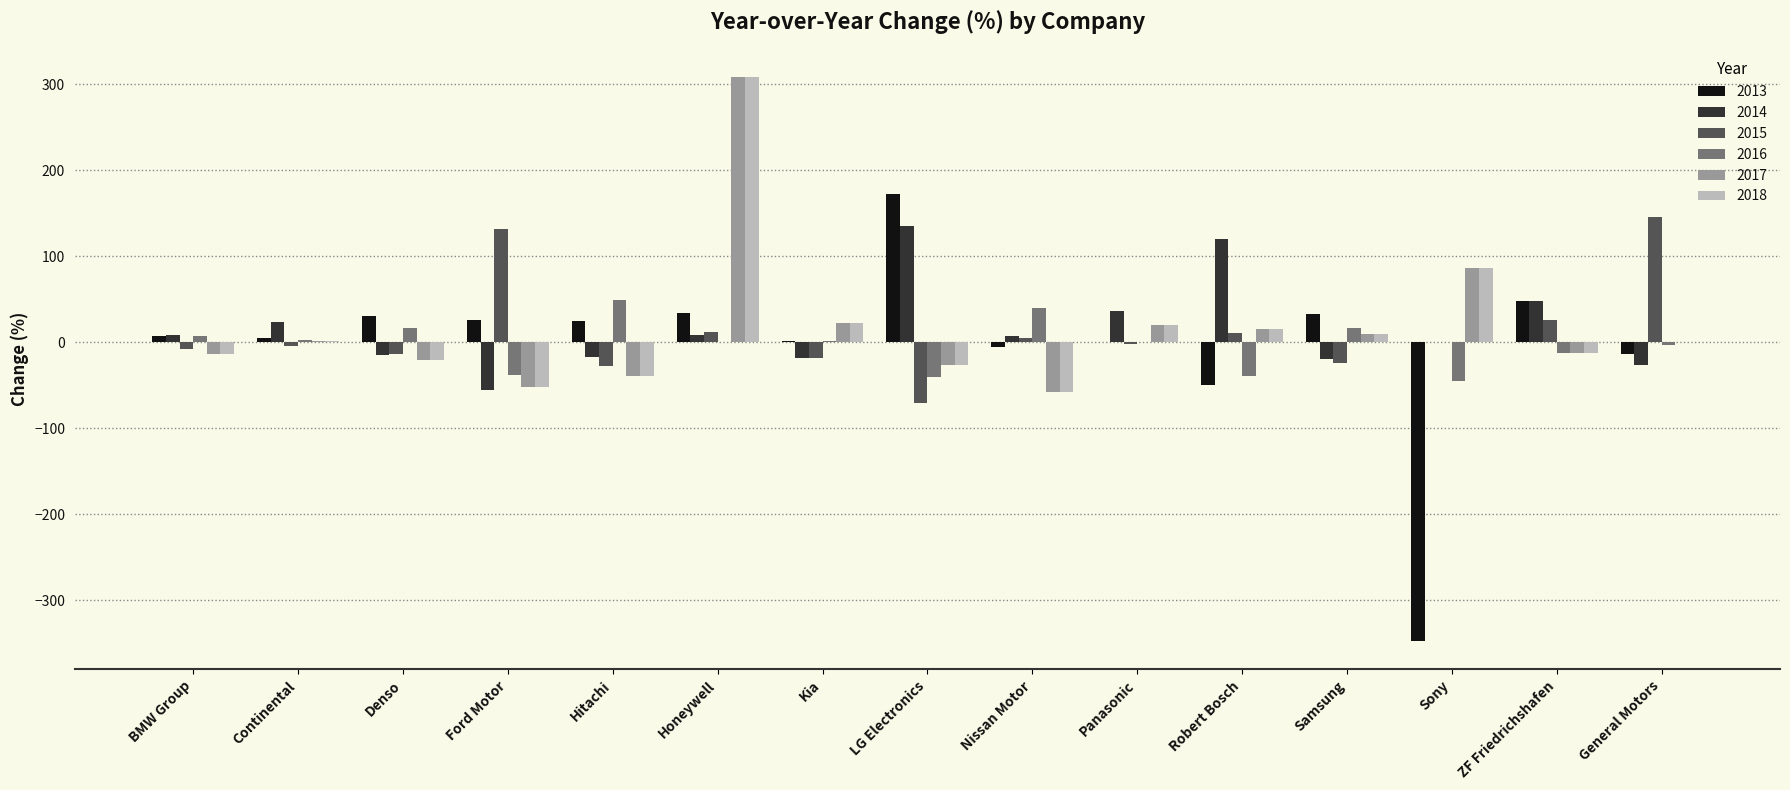

Are the bars grouped side by side (vs. stacked)?

Yes